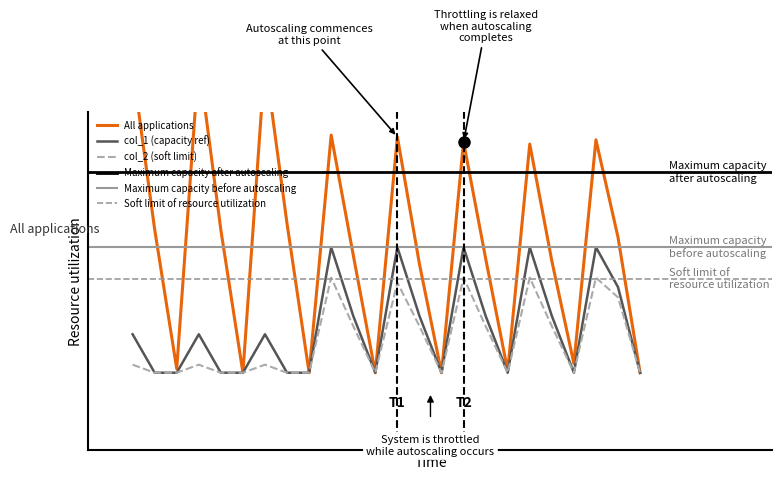

True or false: col_1 and col_2 cross at least once.

False